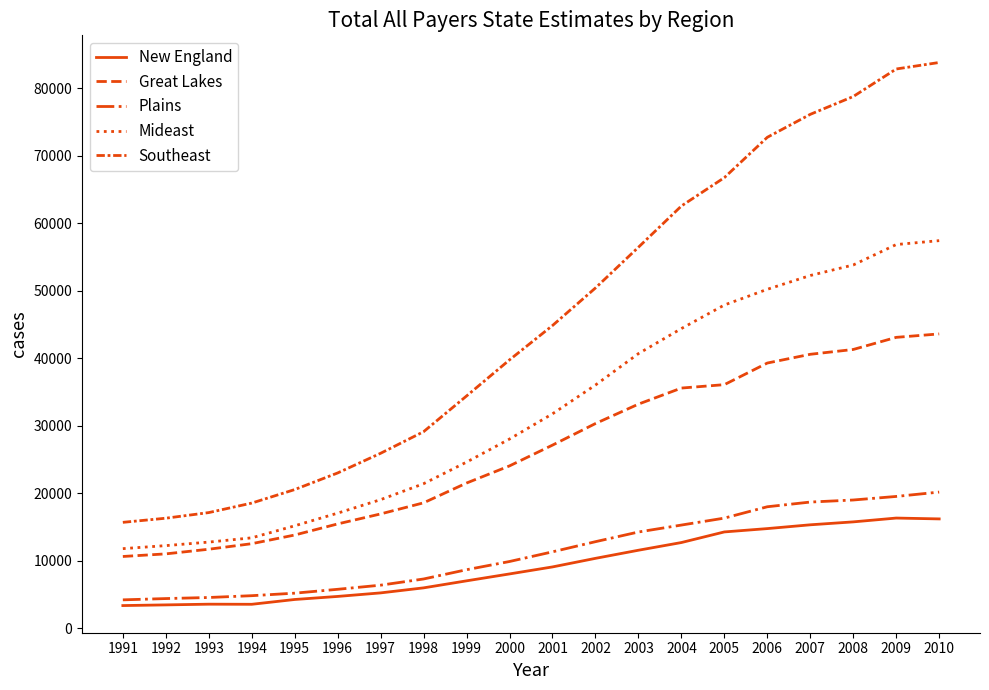

True or false: Mideast and Great Lakes intersect in this chart.

False